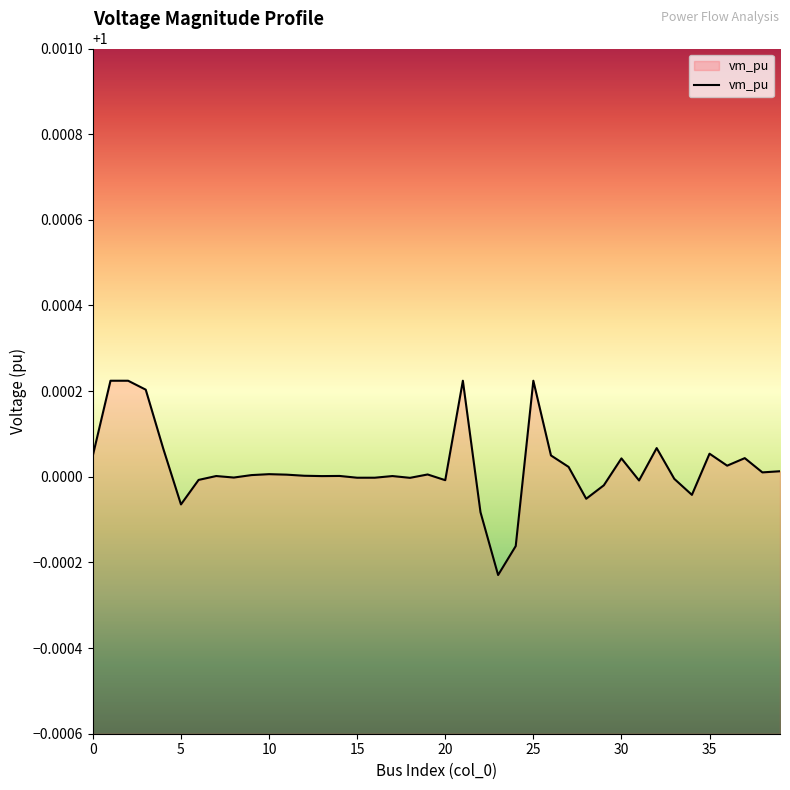

How many interior local peaks (higher than both neighbors) does the data have?

11